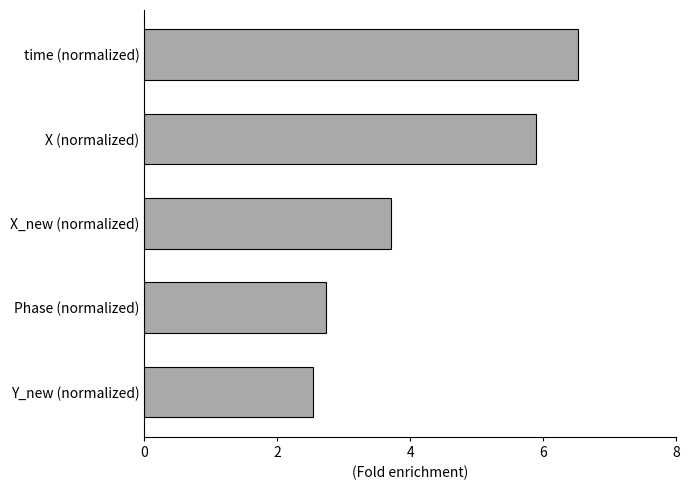

How many values are below 3?

2